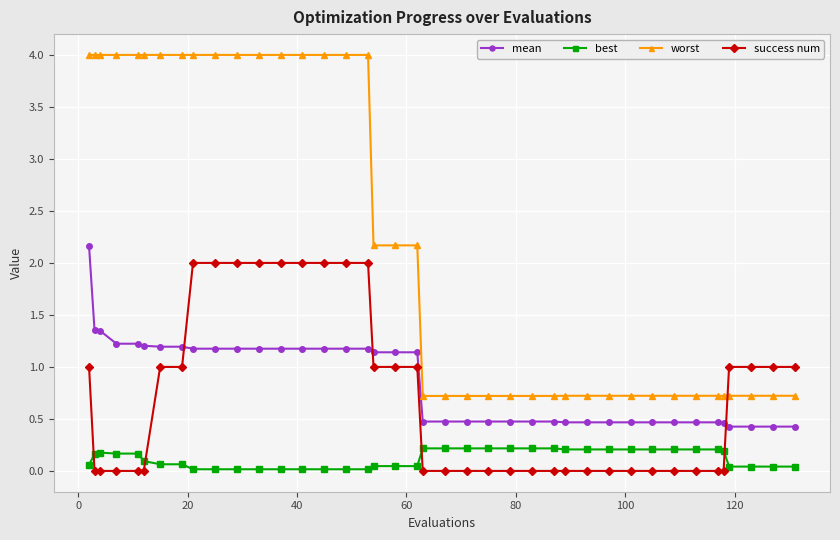

Which series has the widest spread of values?

worst